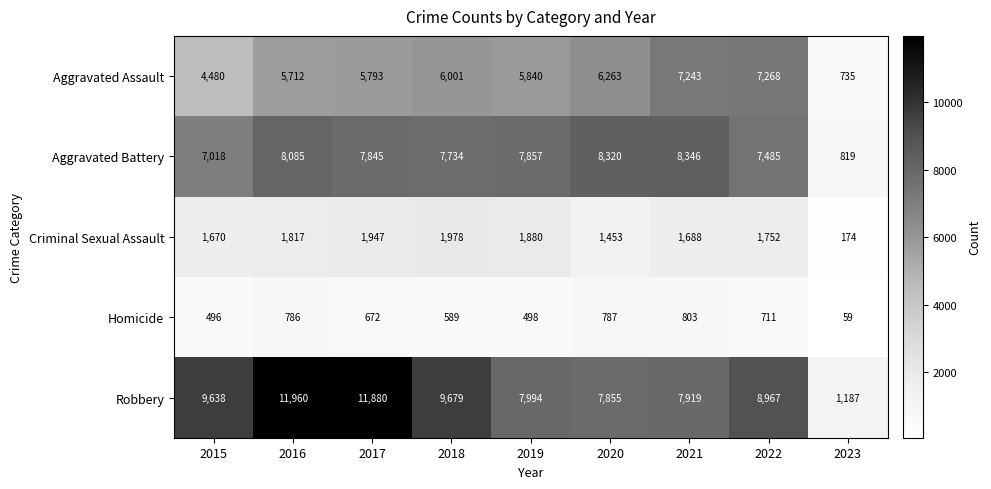

Is it true that Criminal Sexual Assault equals 174 at 2023?

True